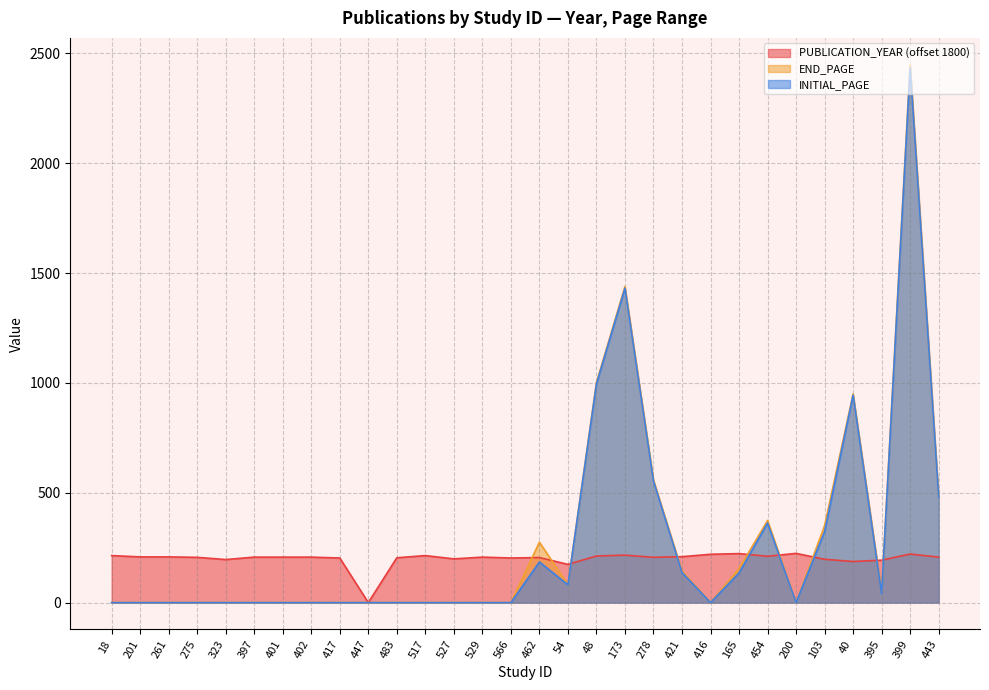

At which label does PUBLICATION_YEAR reach its minimum?

447